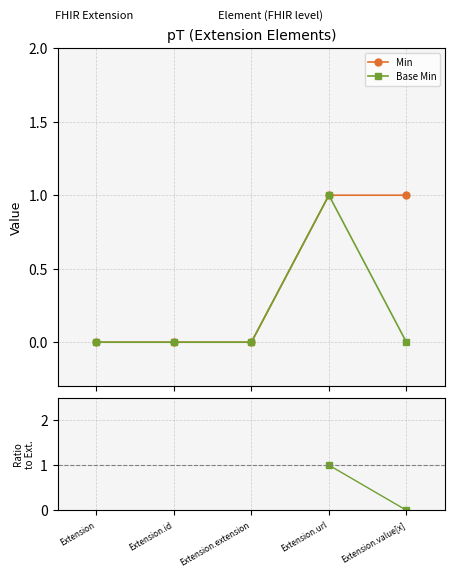

Is it true that Base Min equals 0.0 at Extension.id?

True